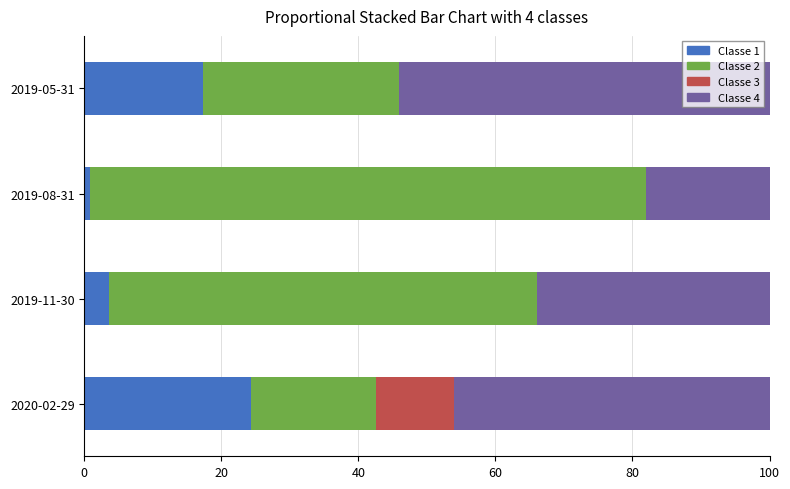

What is the total value across all series at 2020-02-29?

100.0